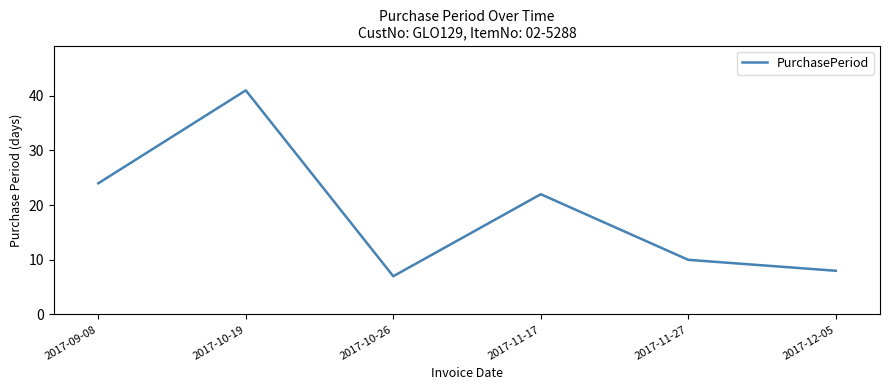

Is it true that the value at 2017-11-27 is 3?

False